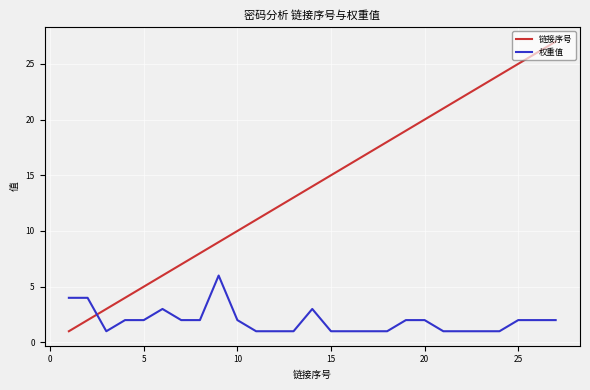

True or false: 权重值 has more than 1 points higher than both neighbors.

True